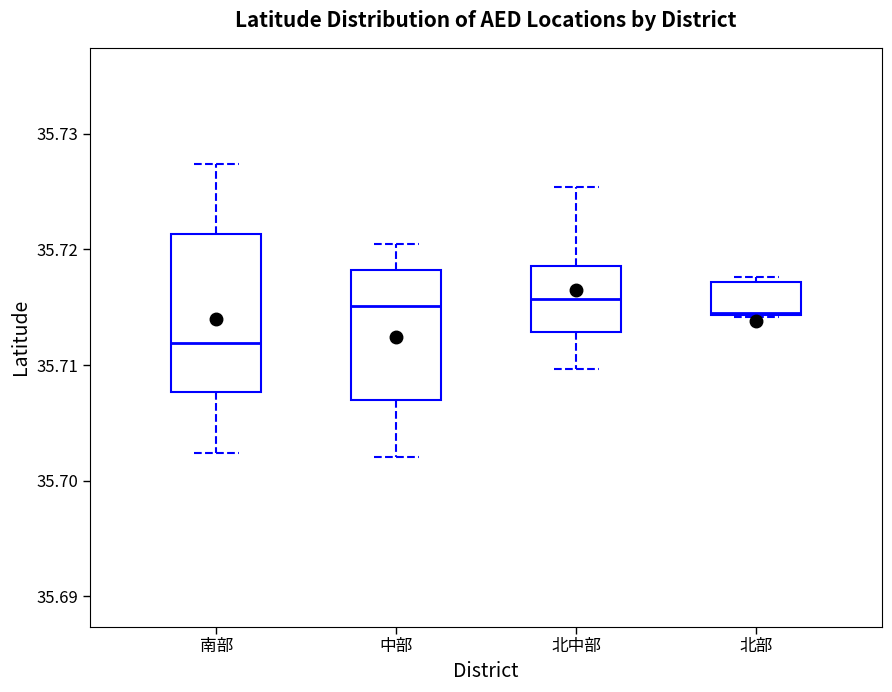

Where does the median line of the box for 北中部 sit on the y-axis? The values are not printed on the chart, so give them approximately, as read against the axis.

35.716